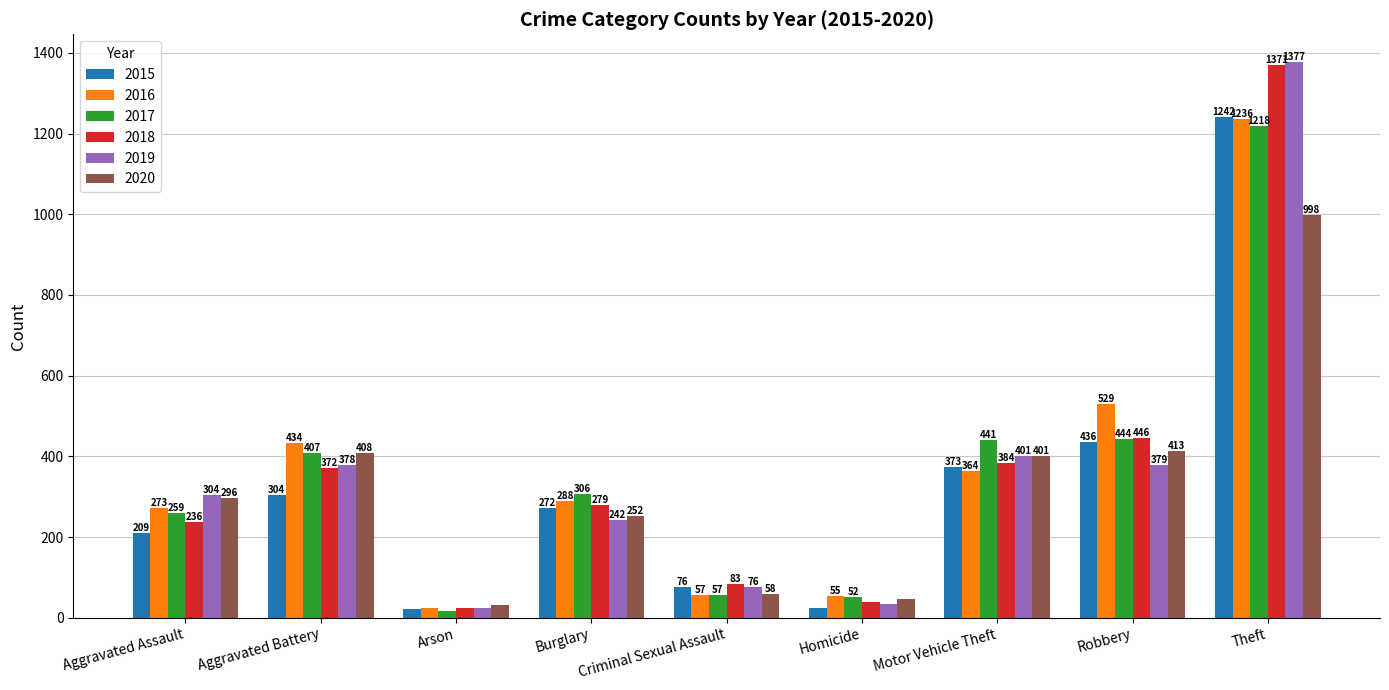

Which series has the widest spread of values?

2019